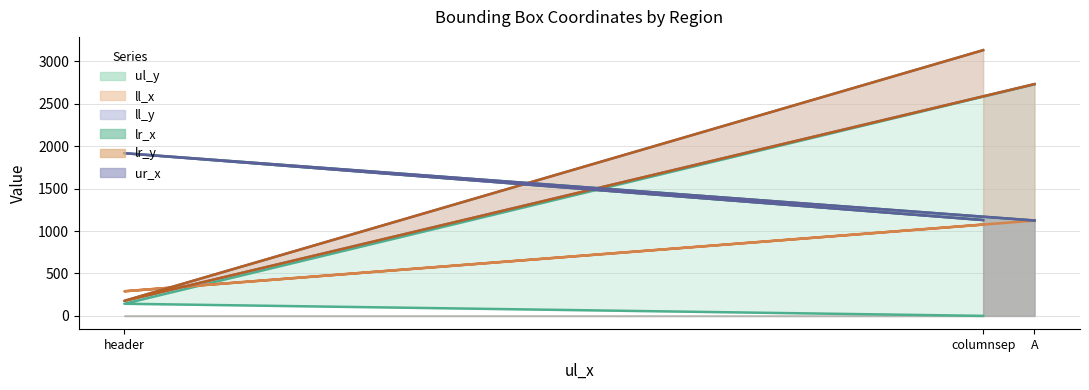

Which has a higher value, header or columnsep?

header